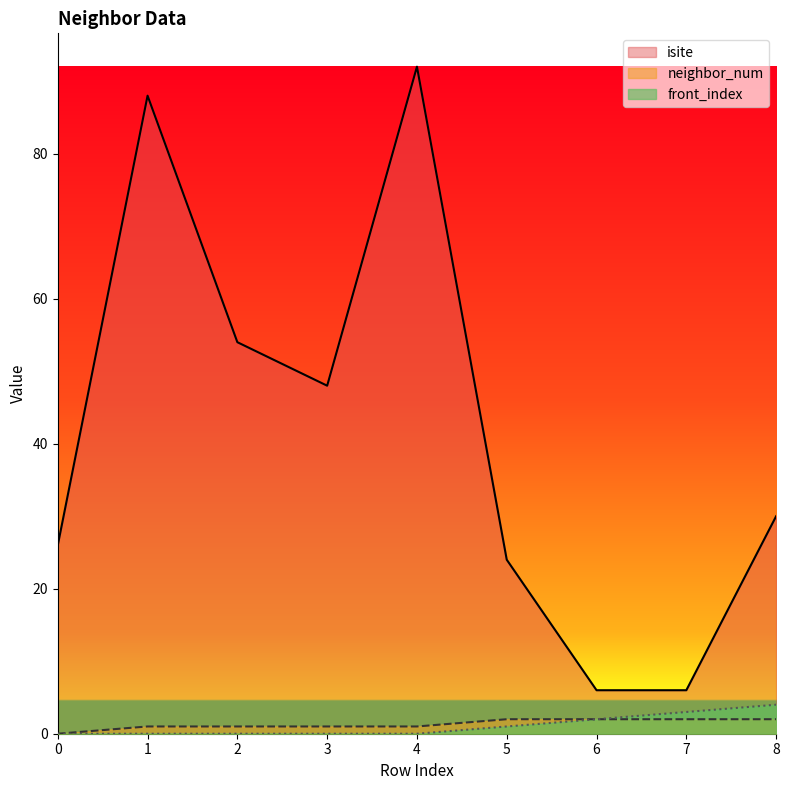

What is the average value of the neighbor_num series?

1